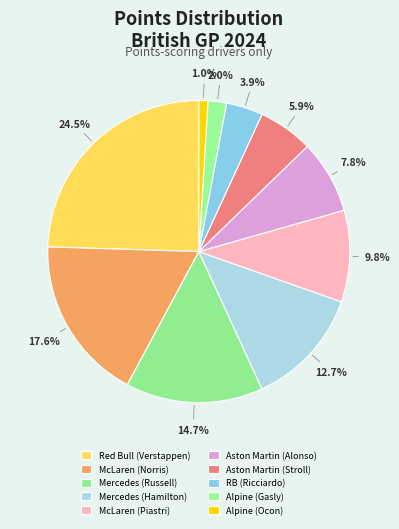

What percentage do McLaren (Piastri) and RB (Ricciardo) together represent?

13.7%